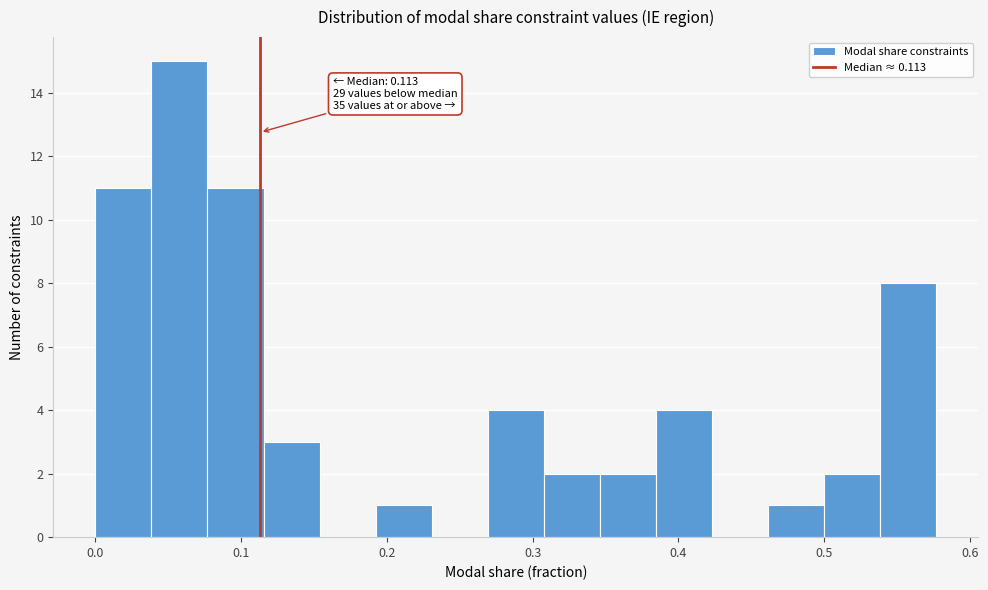

Around what value on the x-axis is the tallest bar? Give the approximate position of its centre, as read against the axis.

0.06